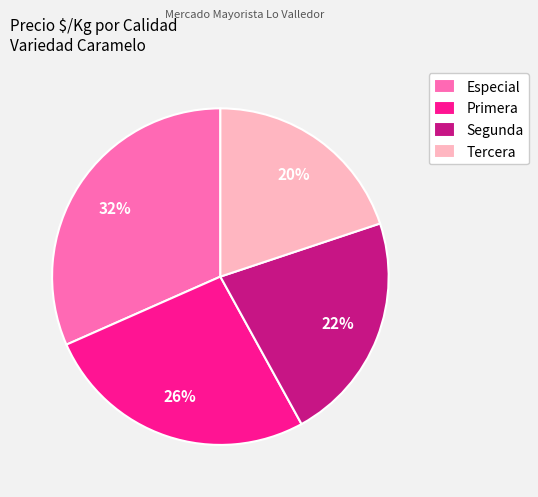

Does Tercera represent more than half of the total?

No